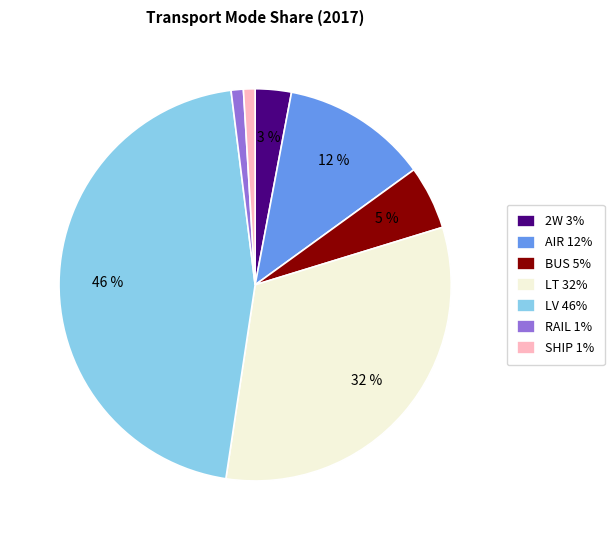

Which slice is the largest?

LV